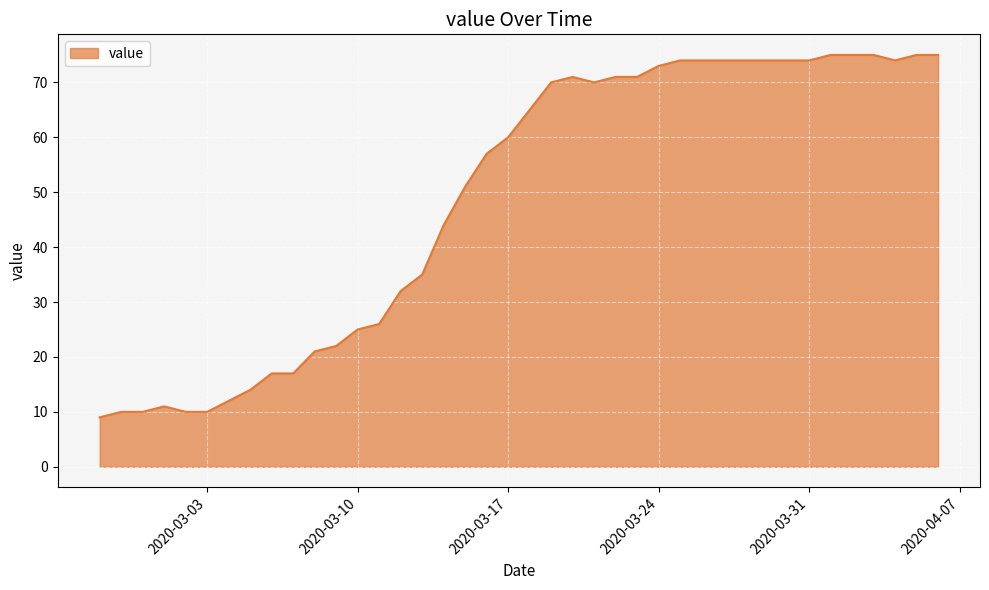

What is the greatest value displayed?

75